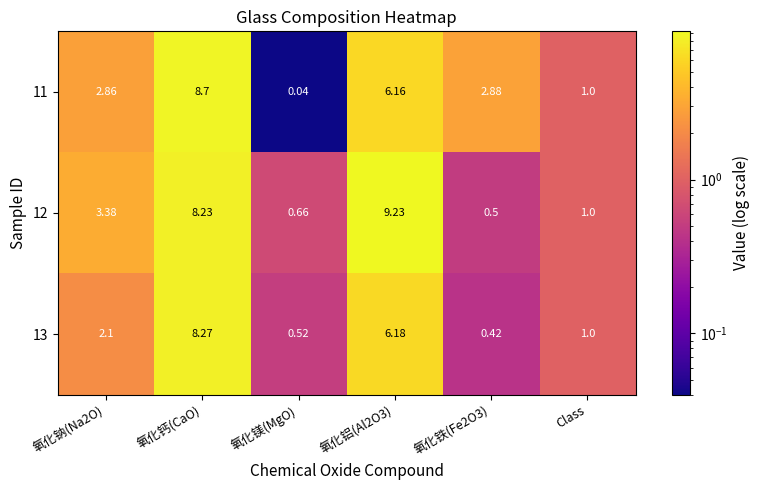

What is the spread (max minus min) of values at 氧化铝(Al2O3)?

3.1